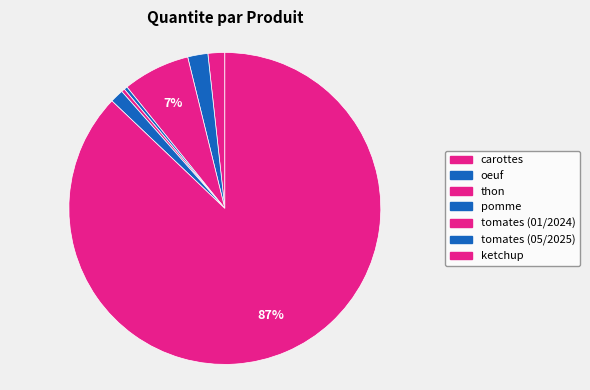

How many segments does this pie chart have?

7